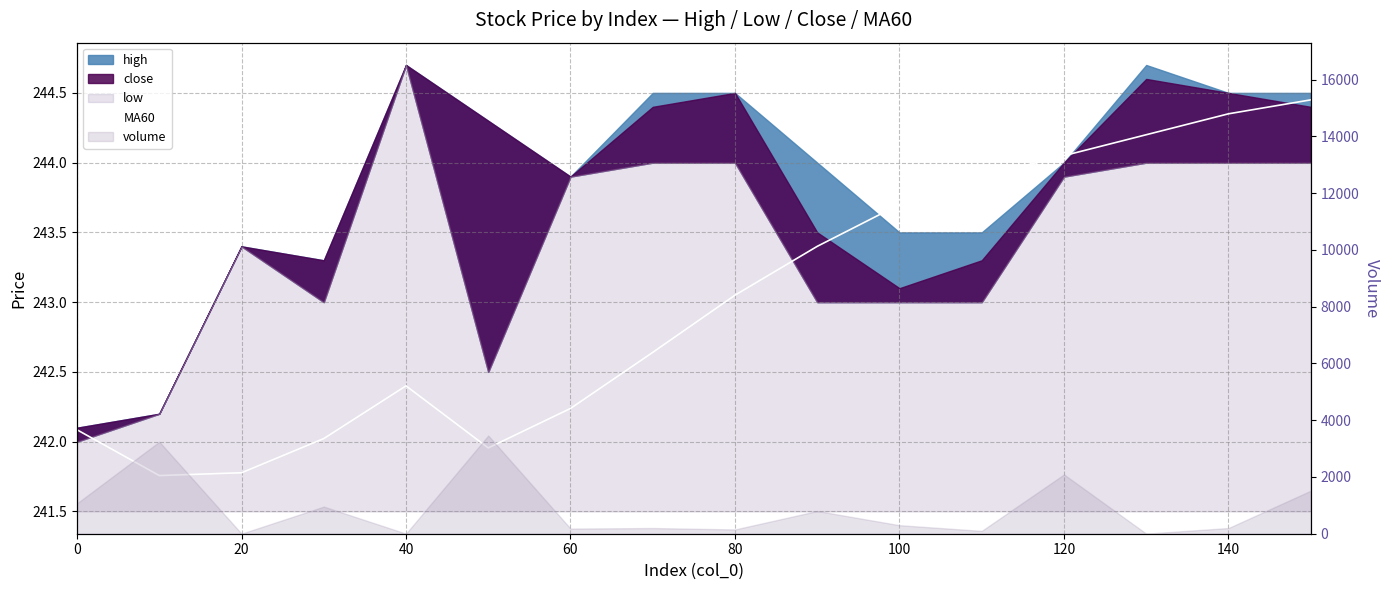

What is the difference between the maximum and minimum values?

2.7